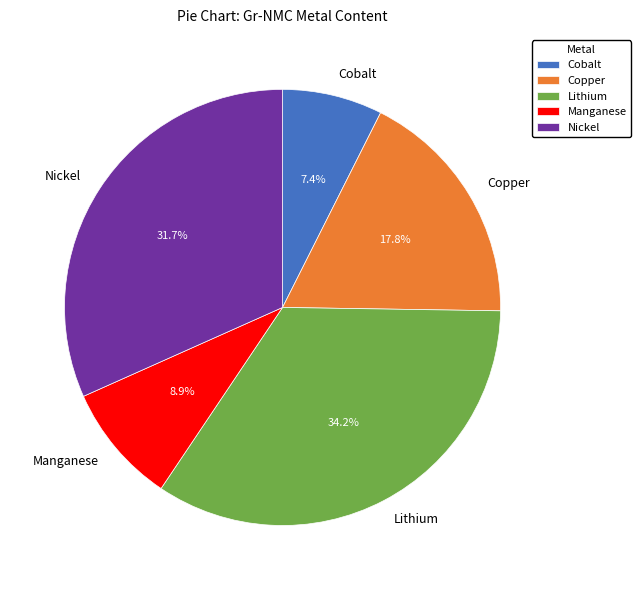

Count the number of slices in the pie.

5